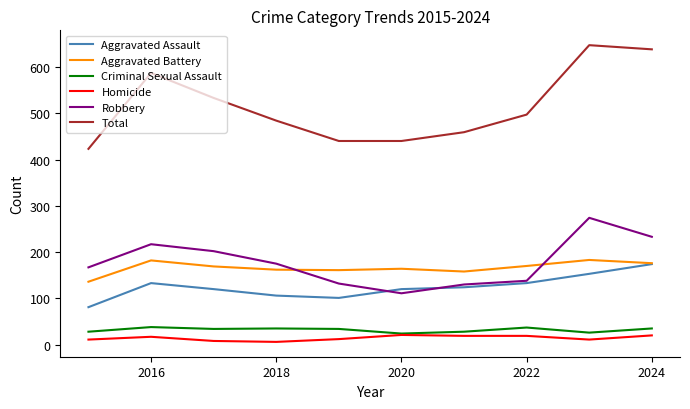

True or false: Robbery and Total intersect in this chart.

False